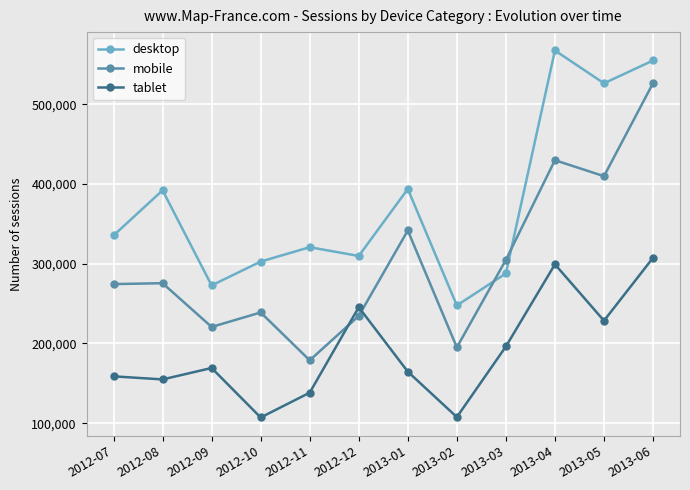

What is the sum of all desktop values?

4511368